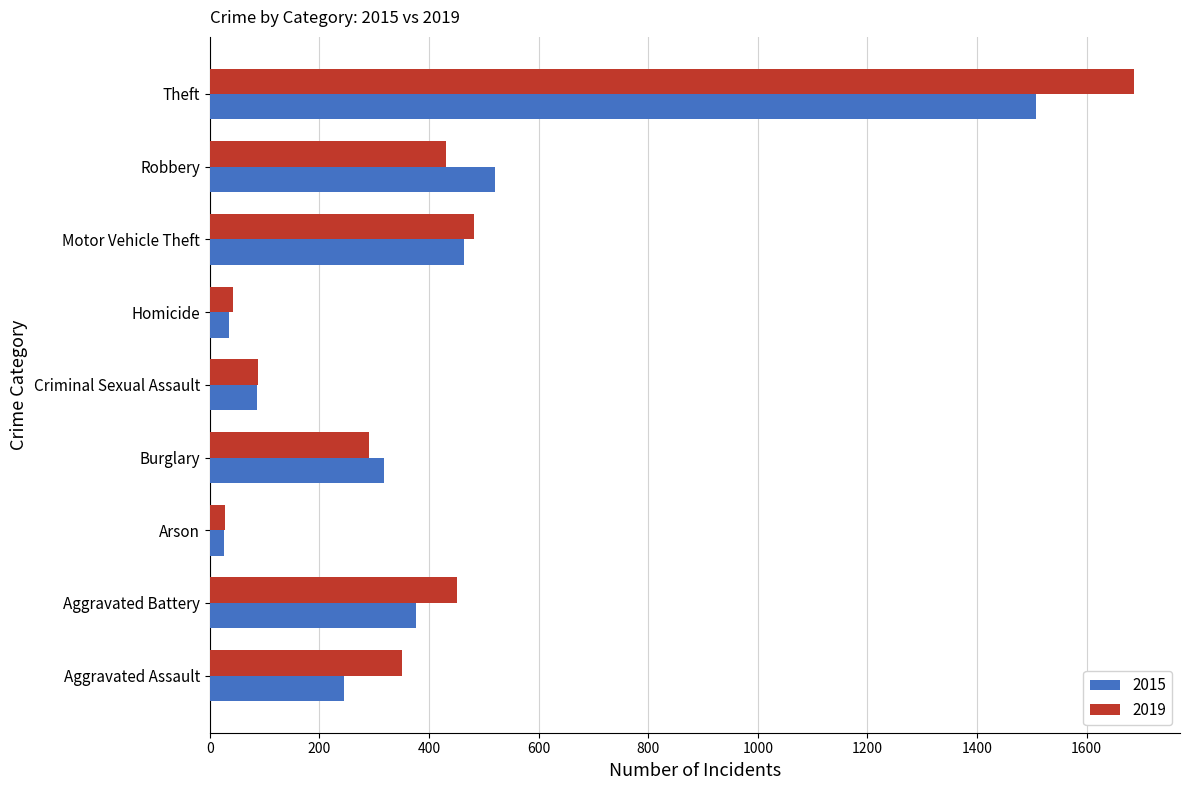

List the series in order of their peak value, lowest first.

2015, 2019